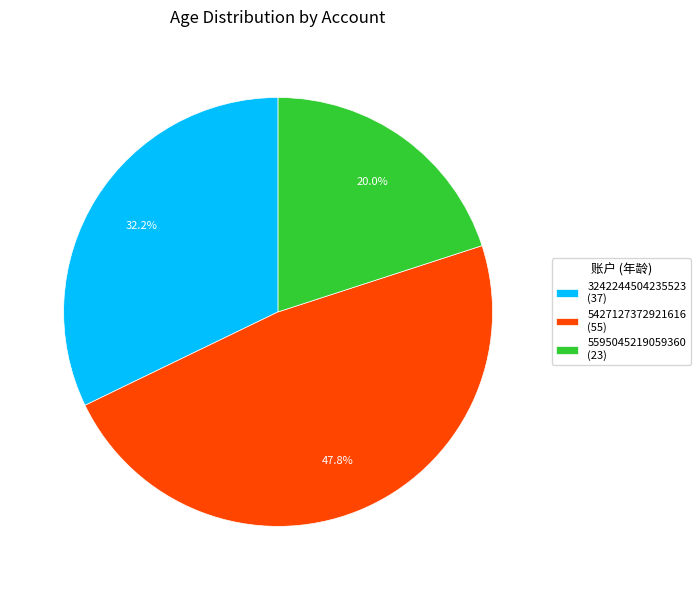

Which slice is the smallest?

5595045219059360